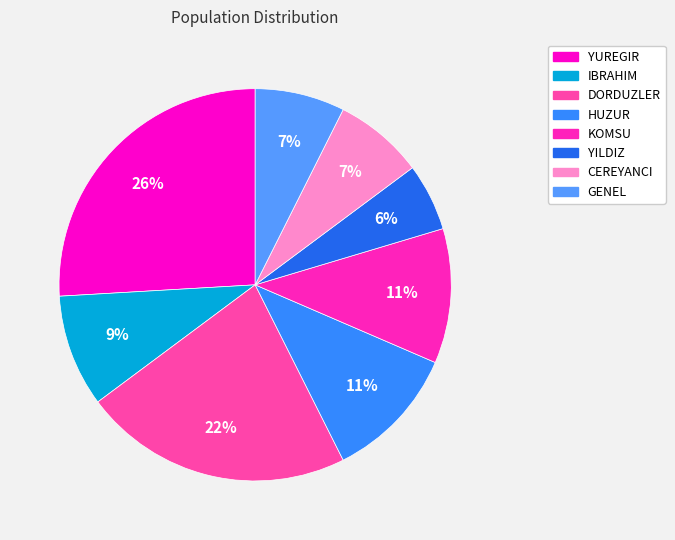

To the nearest percent, what is the combined percentage of YUREGIR and HUZUR?

37%